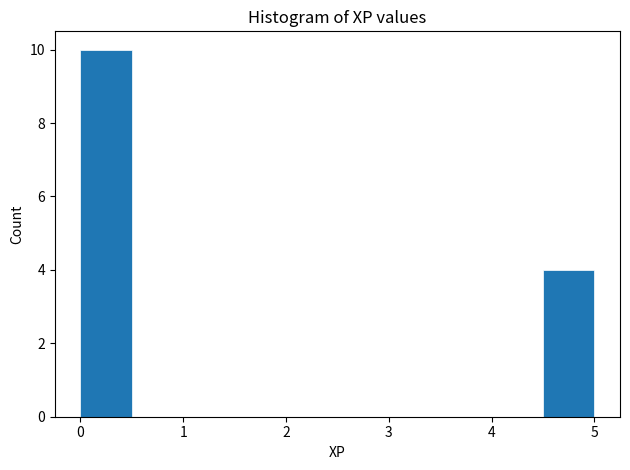

Which range on the x-axis has the tallest bar?

0.0 to 0.5